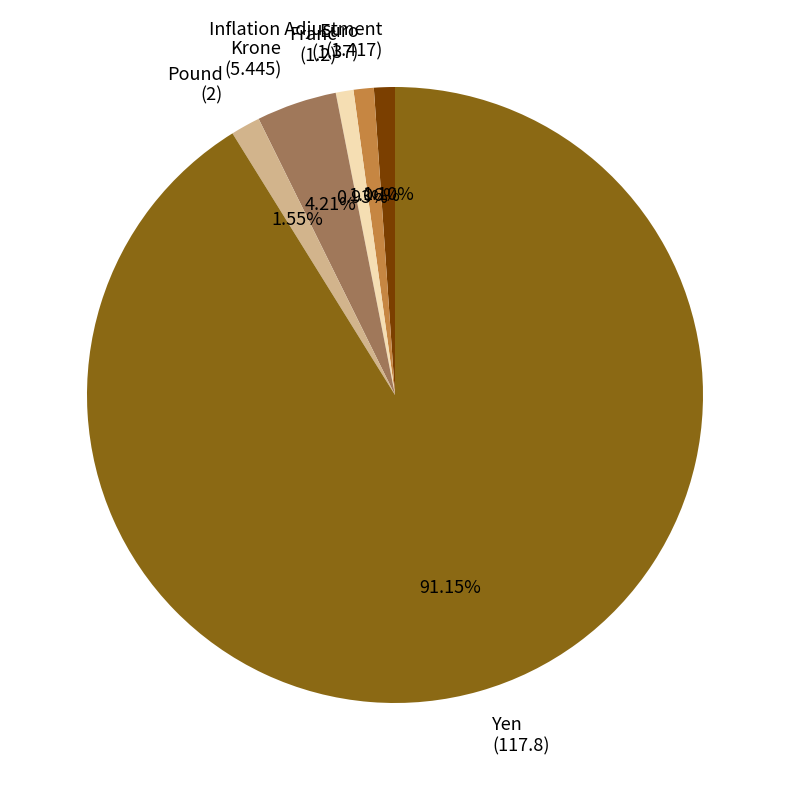

Approximately how many times larger is the value at Euro compared to Franc?

1.1